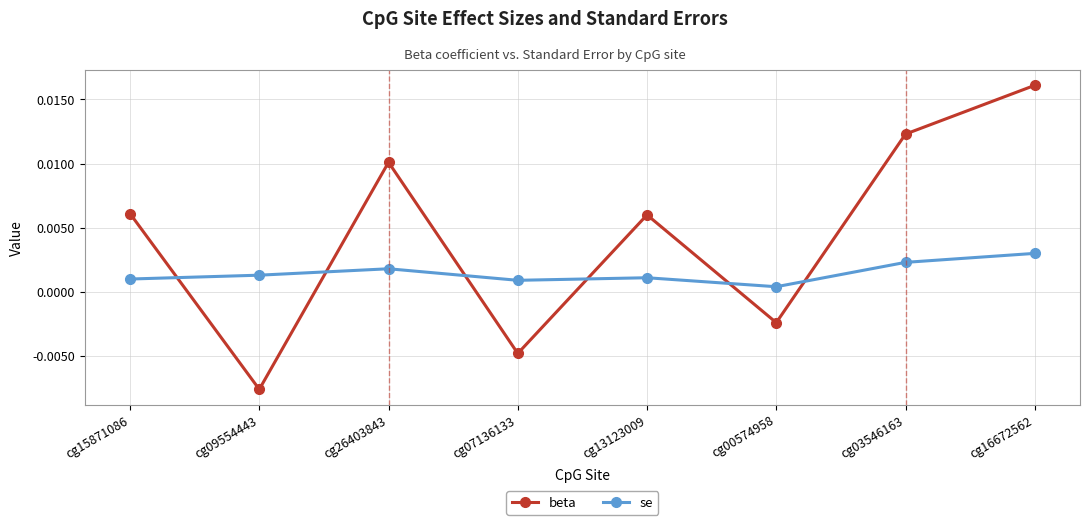

Which series has the largest total across all categories?

beta